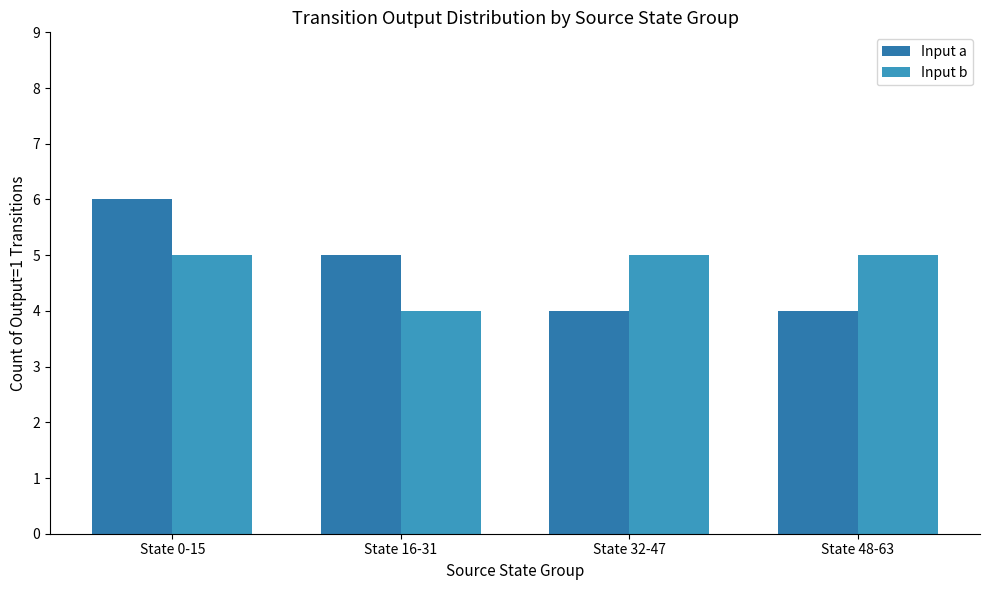

At State 16-31, list the series in order from smallest to largest.

Input b, Input a